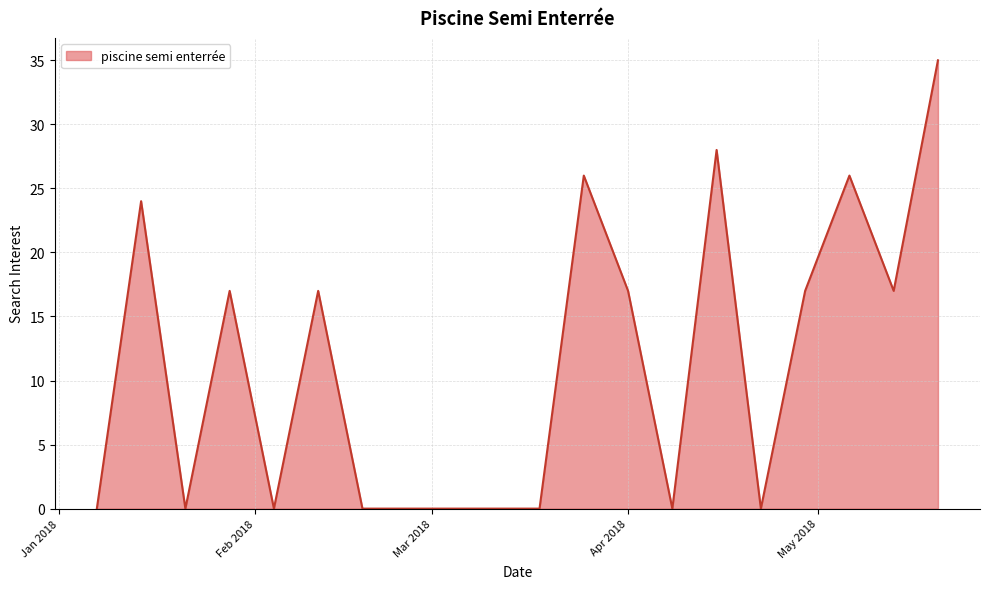

Reading left to right, transcribe all the data shown in this chart.

0	24	0	17	0	17	0	0	0	0	0	26	17	0	28	0	17	26	17	35